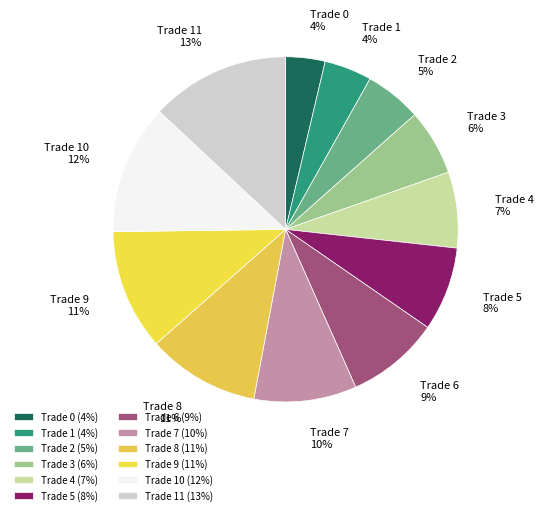

Does any single category account for the majority?

No